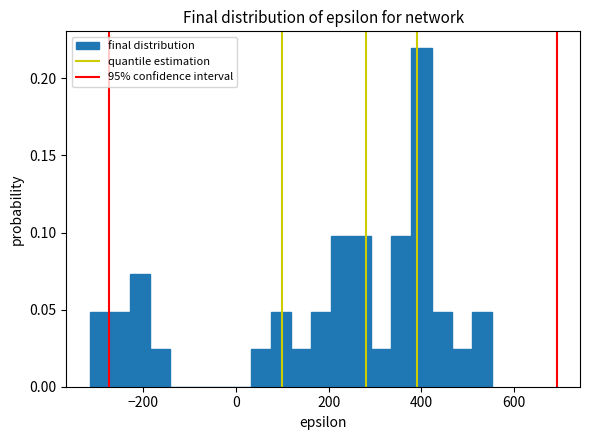

Around what value on the x-axis is the tallest bar? Give the approximate position of its centre, as read against the axis.

400